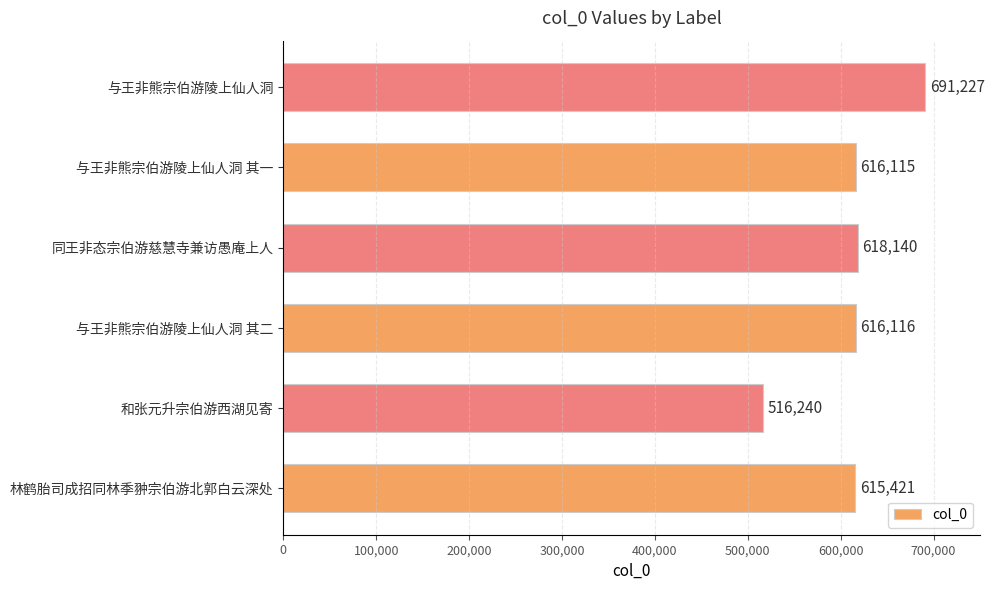

What is the change in value from 和张元升宗伯游西湖见寄 to 同王非态宗伯游慈慧寺兼访愚庵上人?

+101900